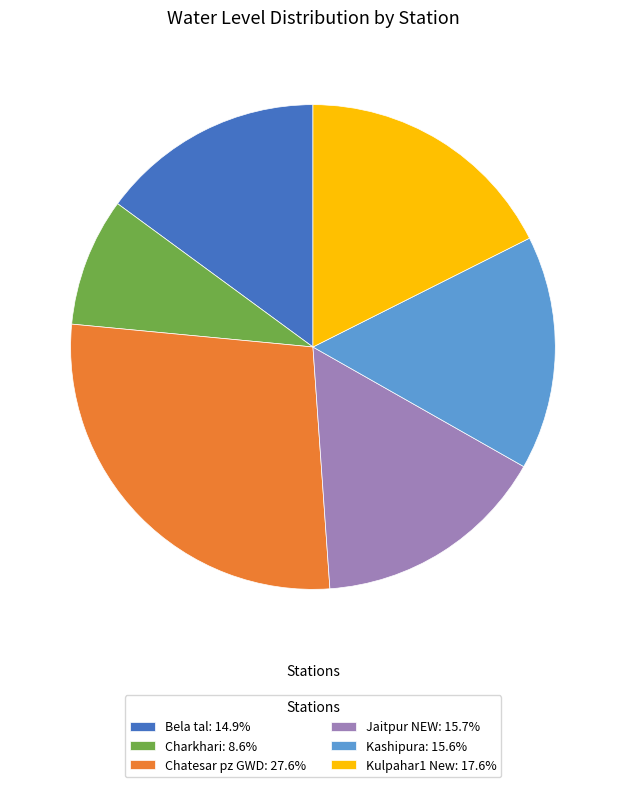

What is the largest slice in the pie chart?

Chatesar pz GWD